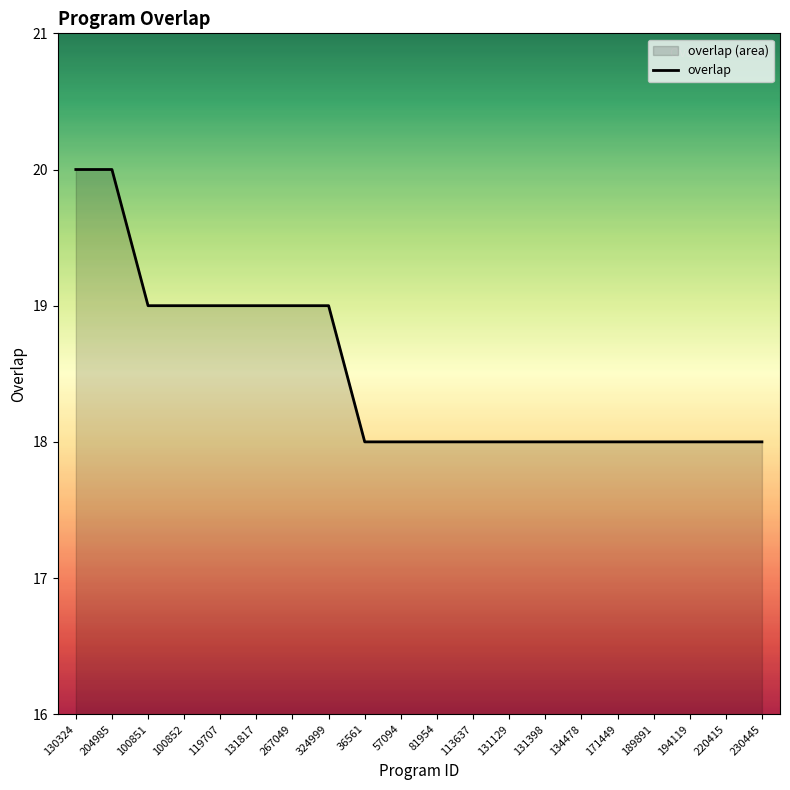

How many categories are shown in the chart?

20